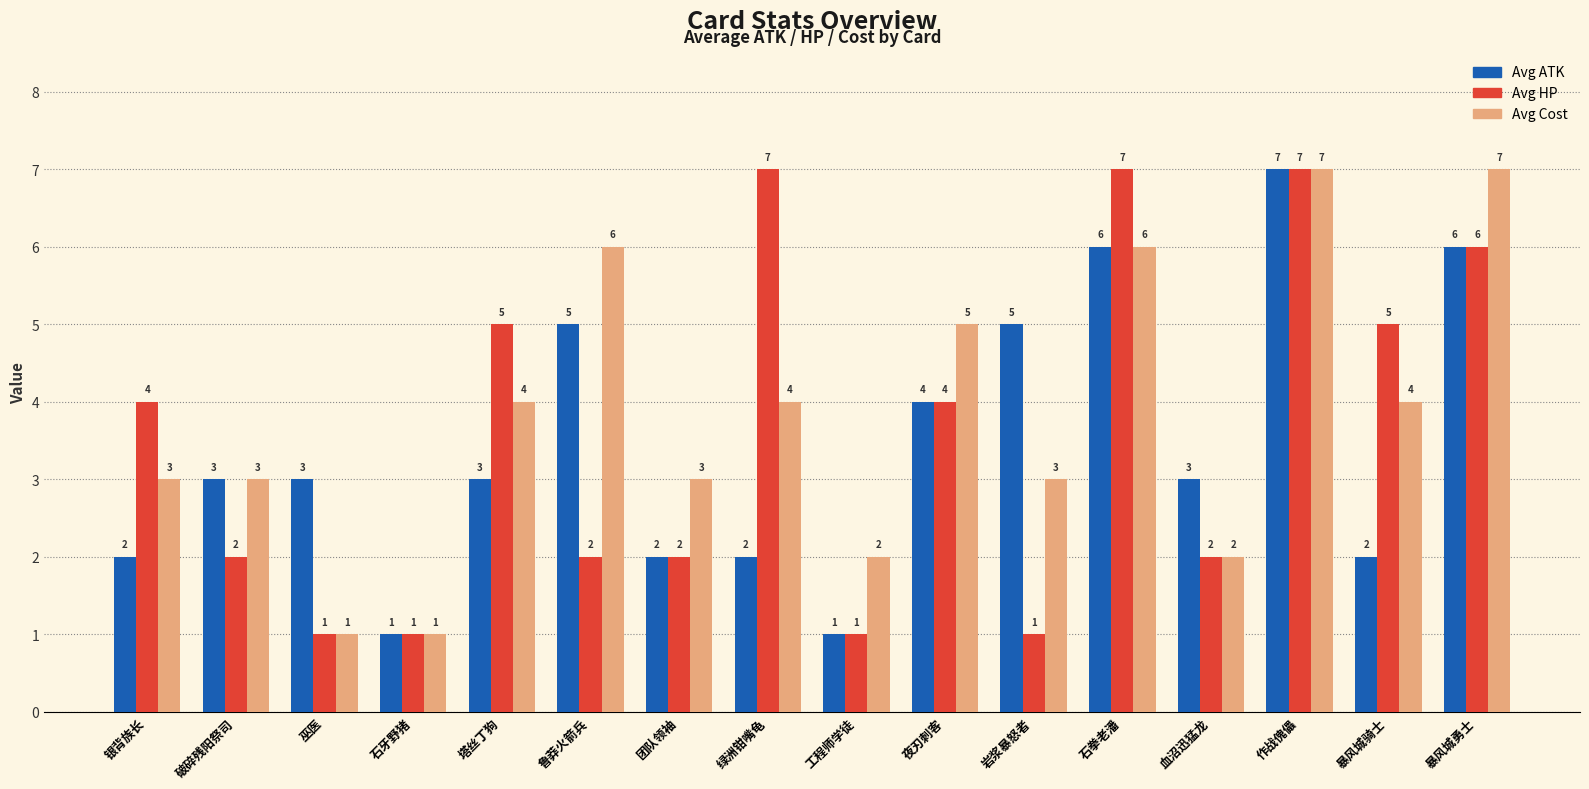

What is the label of the 9th bar from the right?

绿洲钳嘴龟